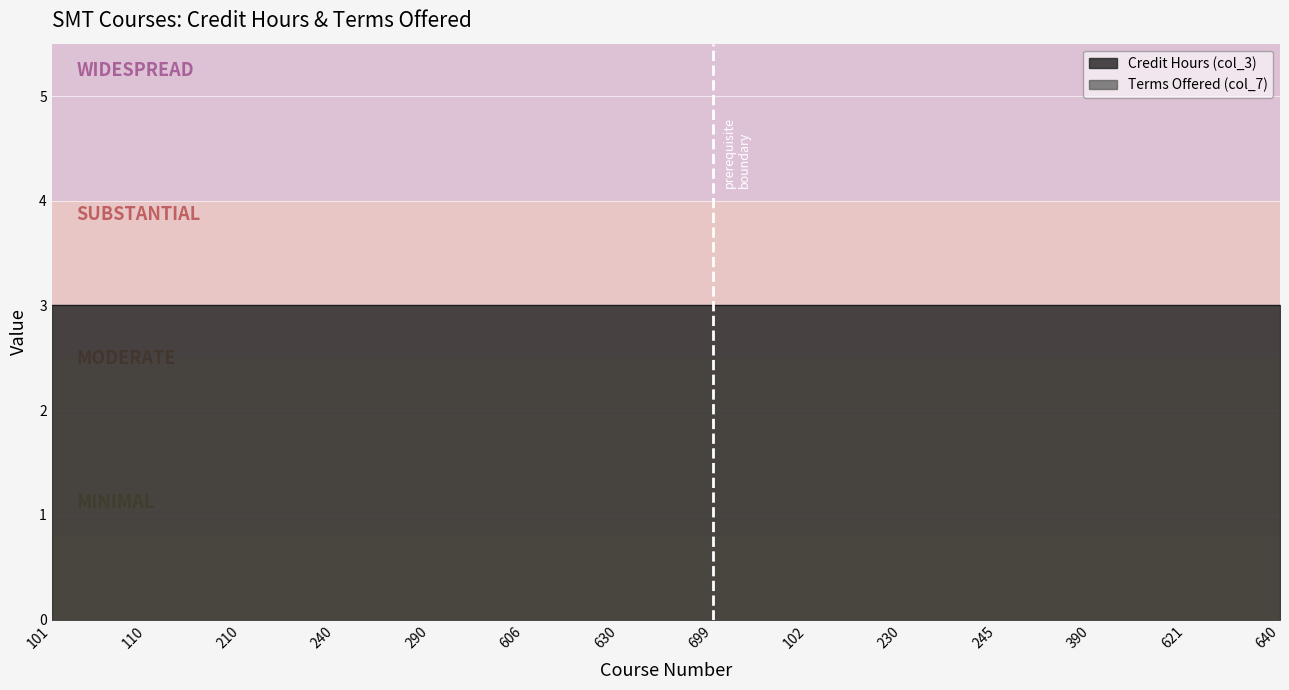

Reading right to left, transcribe all the data shown in this chart.

Credit Hours (col_3): 640=3	621=3	390=3	245=3	230=3	102=3	699=3	630=3	606=3	290=3	240=3	210=3	110=3	101=3
Terms Offered (col_7): 640=0	621=0	390=0	245=0	230=0	102=0	699=0	630=0	606=0	290=0	240=0	210=0	110=0	101=0